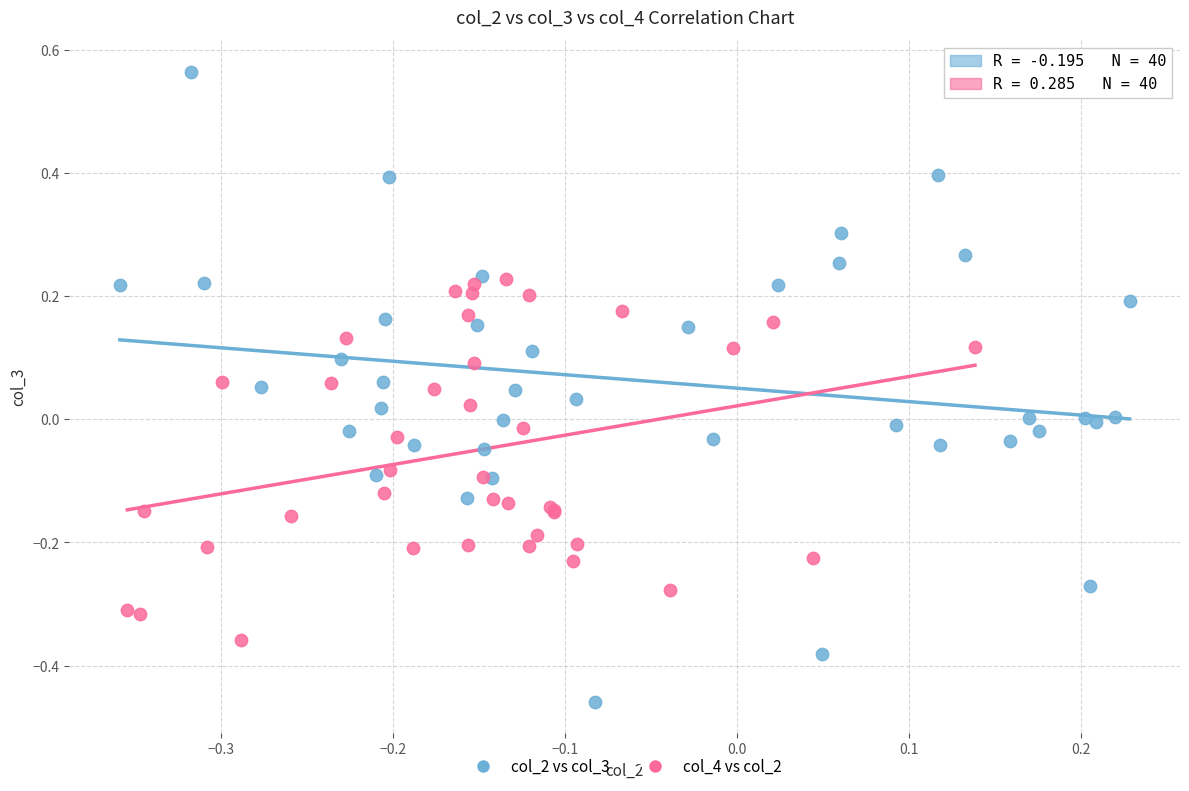

Which series has the largest Y range (max minus min)?

col_2 vs col_3